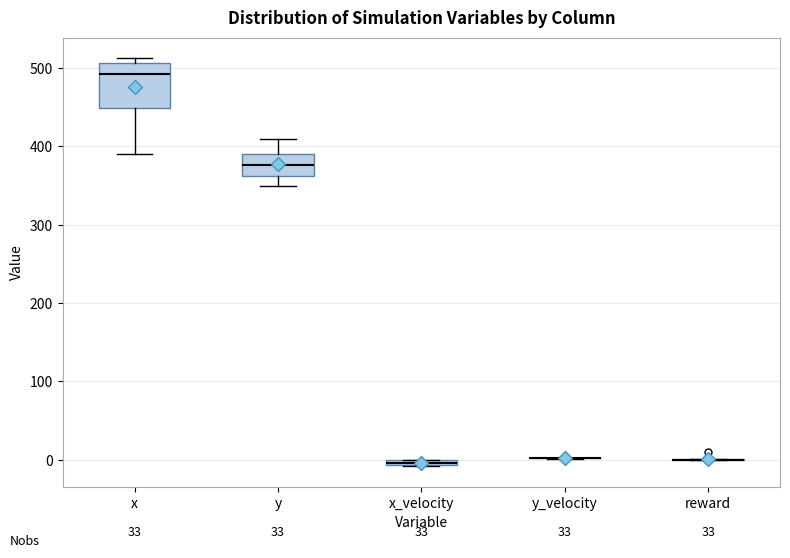

Where is the upper edge of the box for y on the y-axis? The values are not printed on the chart, so give them approximately, as read against the axis.

390